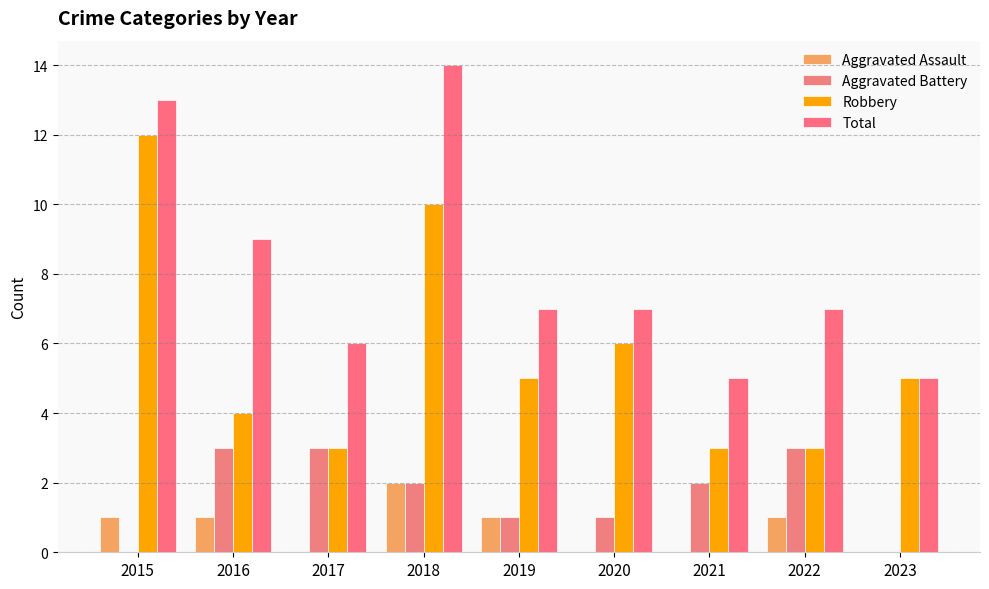

What is the value of the Aggravated Battery bar at the 4th from the left?

2